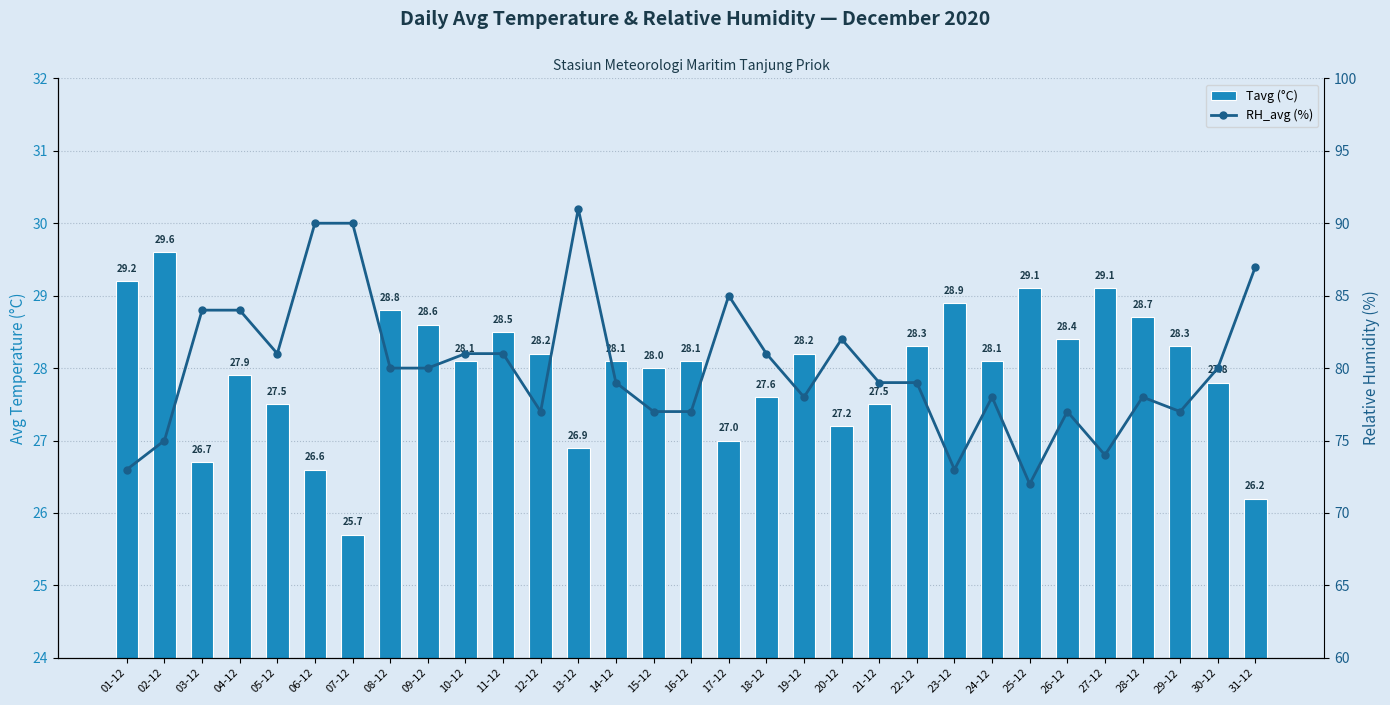

Reading left to right, extract all data points from this chart.

Tavg (°C): 29.2	29.6	26.7	27.9	27.5	26.6	25.7	28.8	28.6	28.1	28.5	28.2	26.9	28.1	28.0	28.1	27.0	27.6	28.2	27.2	27.5	28.3	28.9	28.1	29.1	28.4	29.1	28.7	28.3	27.8	26.2
RH_avg (%): 73.0	75.0	84.0	84.0	81.0	90.0	90.0	80.0	80.0	81.0	81.0	77.0	91.0	79.0	77.0	77.0	85.0	81.0	78.0	82.0	79.0	79.0	73.0	78.0	72.0	77.0	74.0	78.0	77.0	80.0	87.0